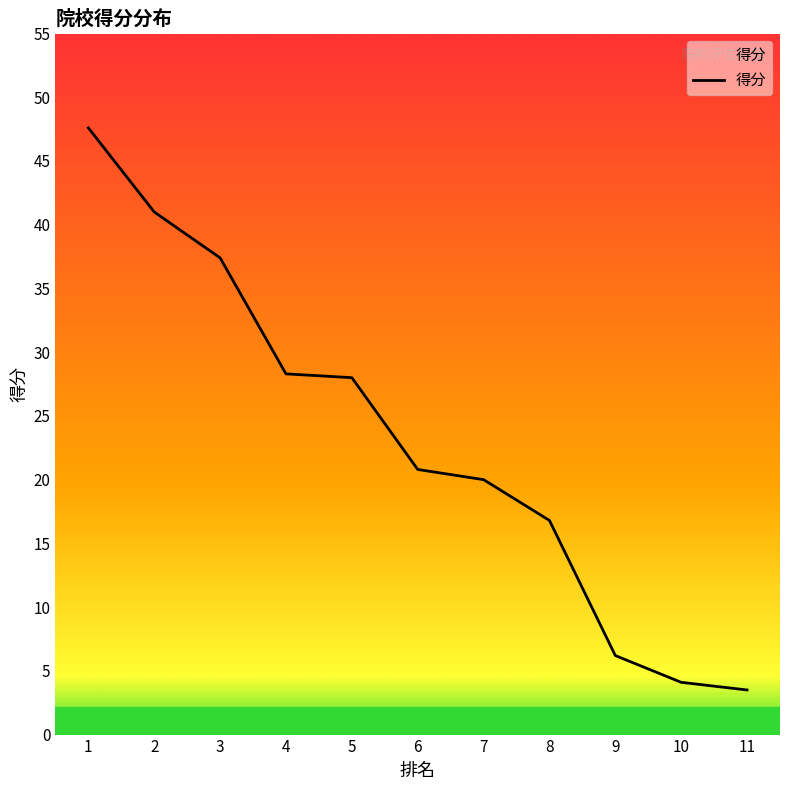

What is the approximate value at 8?

16.8